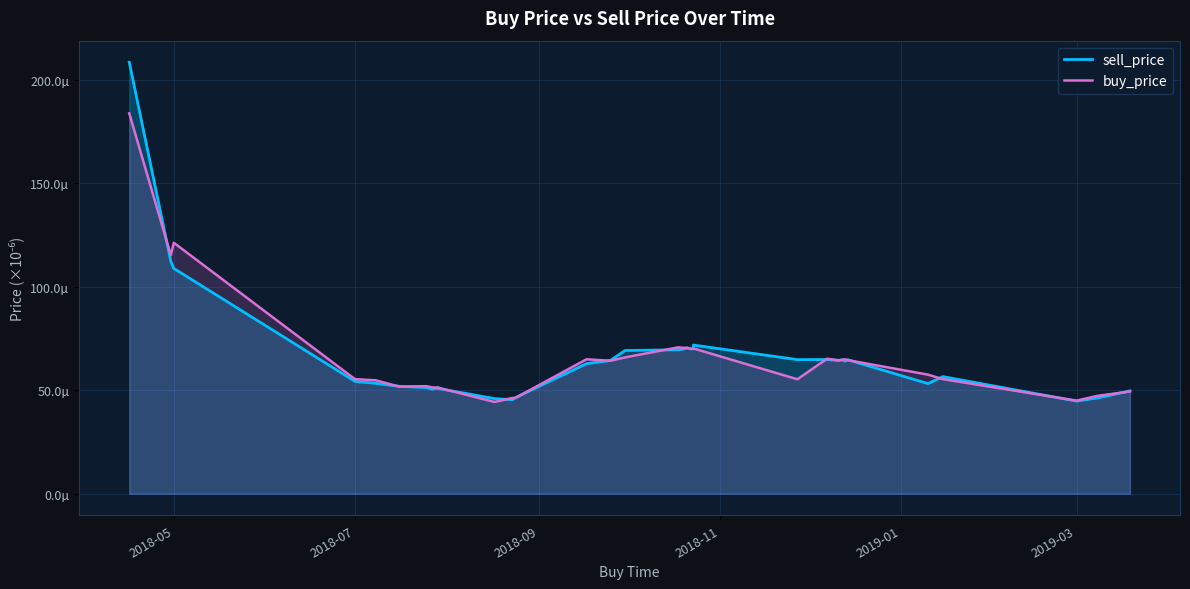

What is the greatest value displayed?

208.5